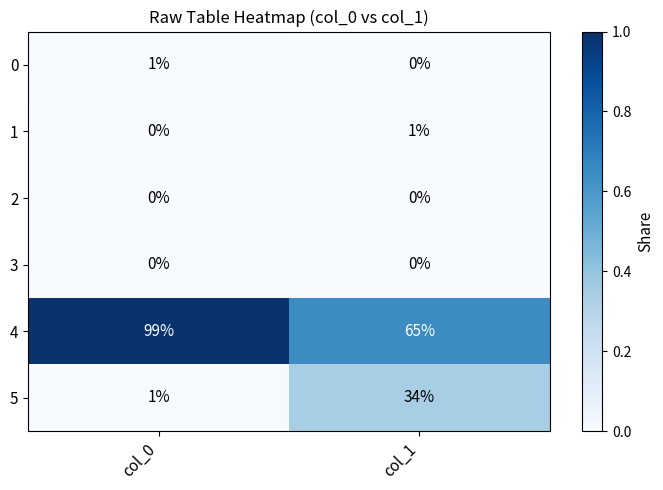

Between col_0 and col_1, which series saw the biggest shift?

4